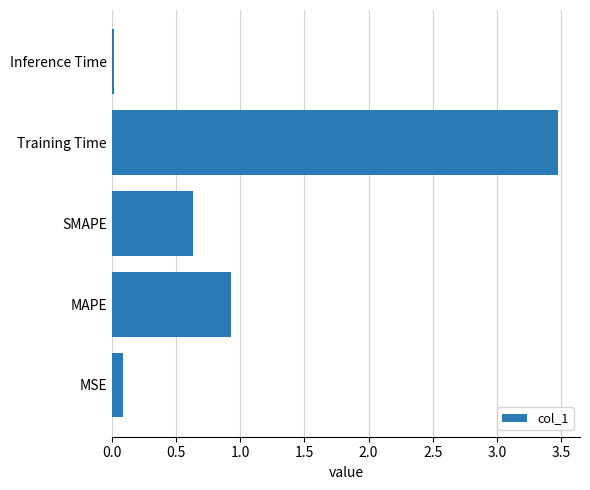

At which category does the chart reach its peak across all series?

Training Time